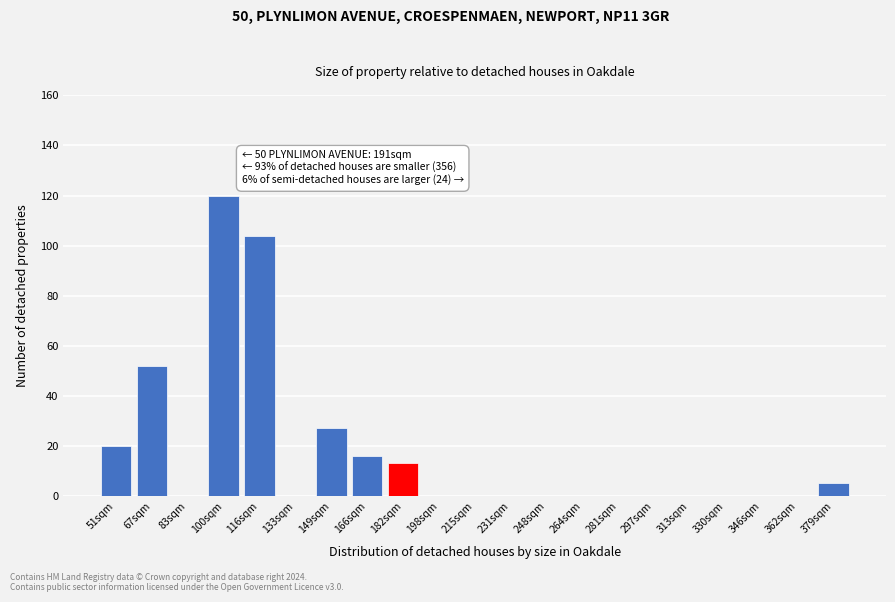

Reading left to right, extract all data points from this chart.

51sqm=20	67sqm=52	83sqm=0	100sqm=120	116sqm=104	133sqm=0	149sqm=27	166sqm=16	182sqm=13	198sqm=0	215sqm=0	231sqm=0	248sqm=0	264sqm=0	281sqm=0	297sqm=0	313sqm=0	330sqm=0	346sqm=0	362sqm=0	379sqm=5